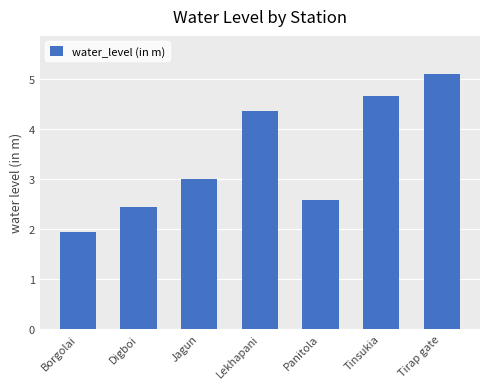

Reading left to right, extract all data points from this chart.

Borgolai=1.9	Digboi=2.4	Jagun=3.0	Lekhapani=4.4	Panitola=2.6	Tinsukia=4.7	Tirap gate=5.1